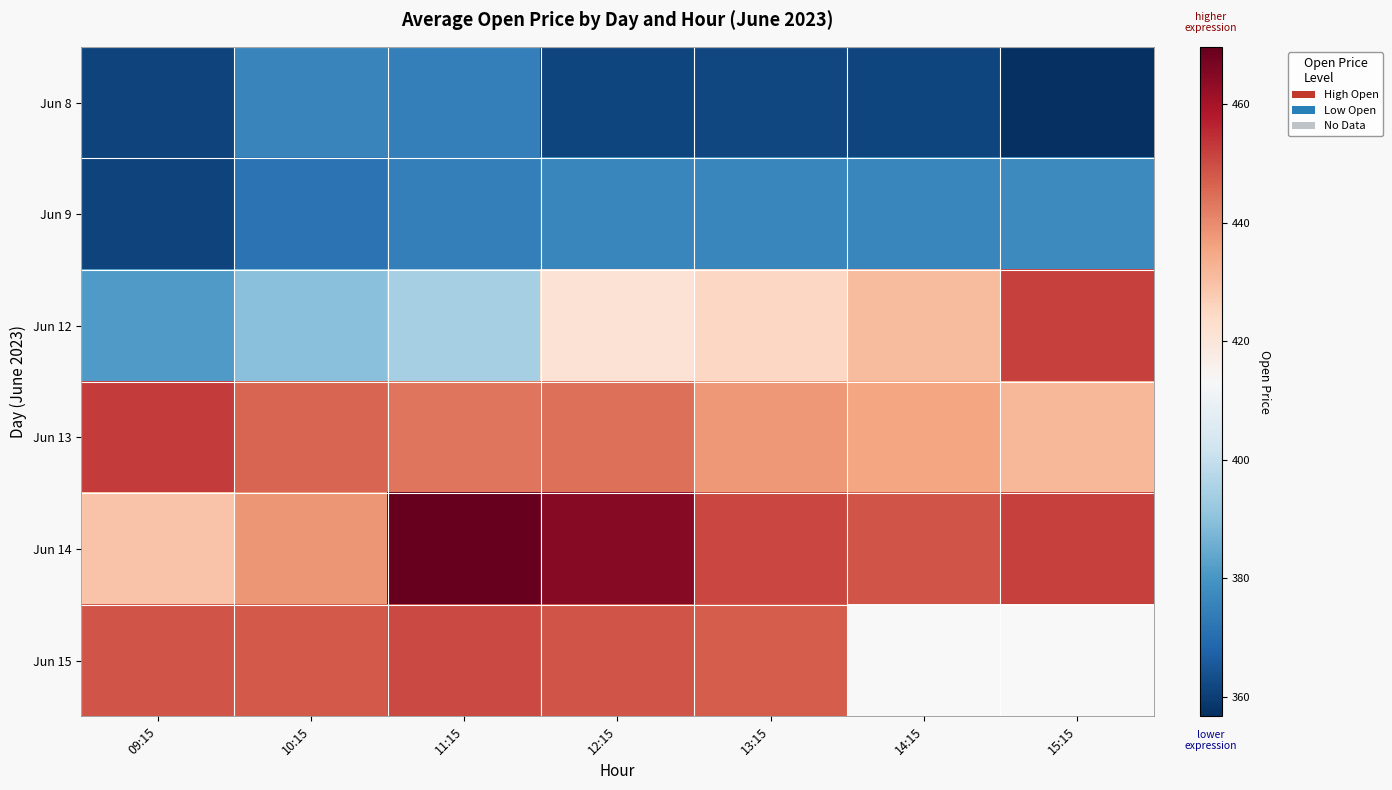

What is the minimum value shown in the chart?

356.7